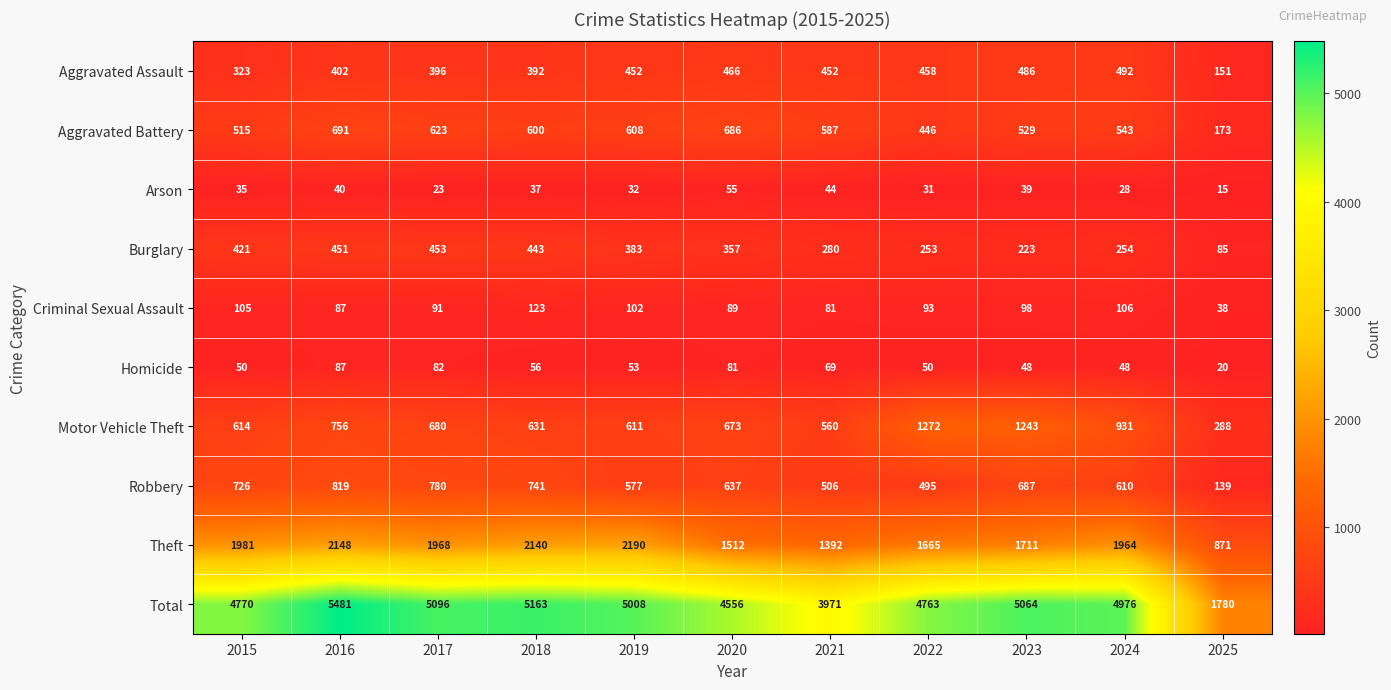

At which label does Total reach its minimum?

2025